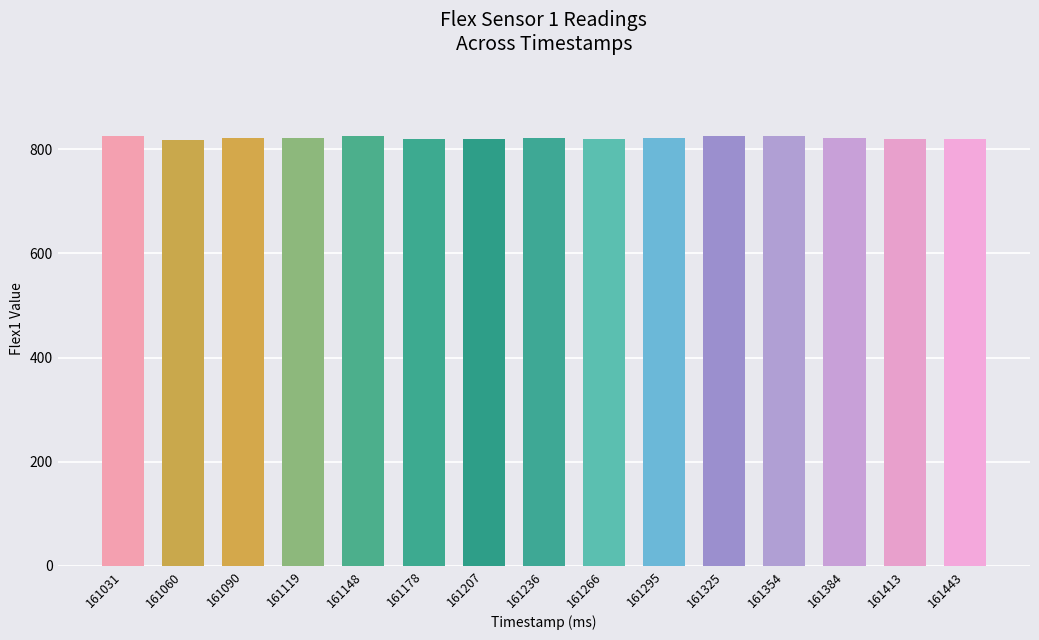

What is the difference between the maximum and second lowest values?

7